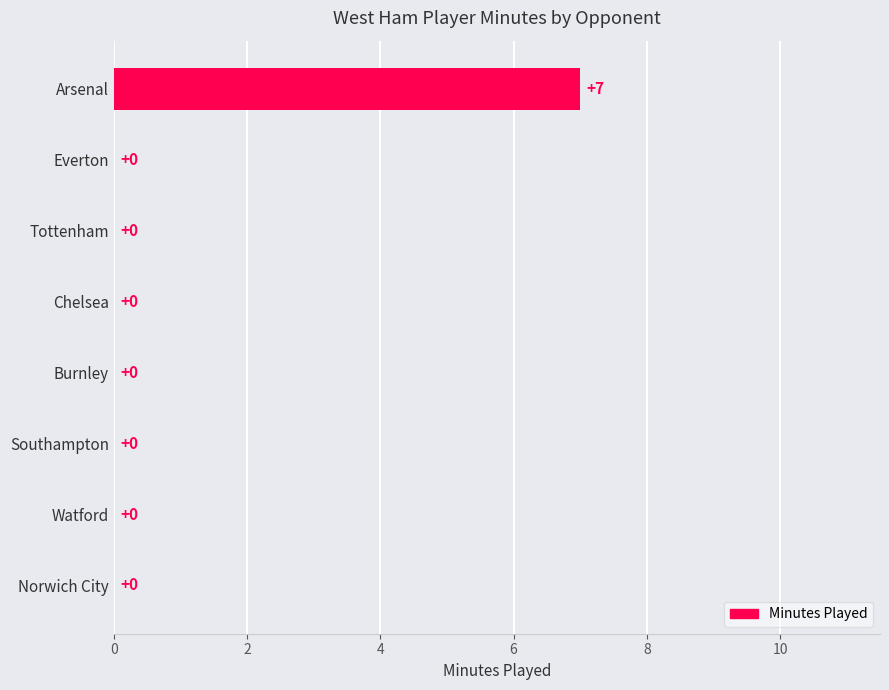

Reading top to bottom, transcribe all the data shown in this chart.

Arsenal=7	Everton=0	Tottenham=0	Chelsea=0	Burnley=0	Southampton=0	Watford=0	Norwich City=0